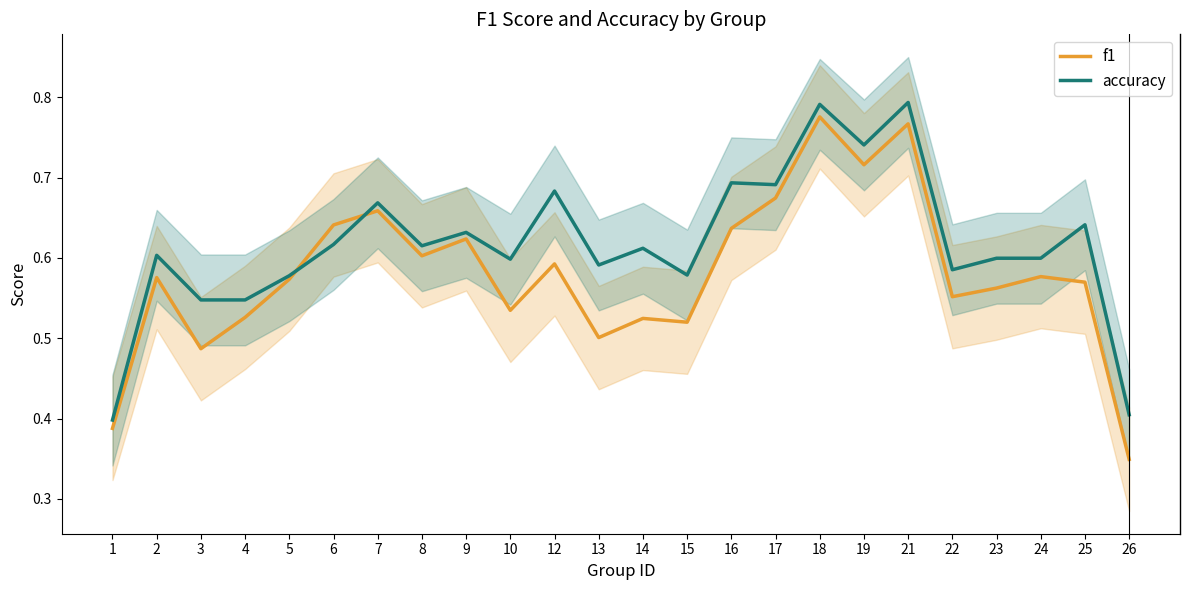

How many intersections are there between f1 and accuracy?

2